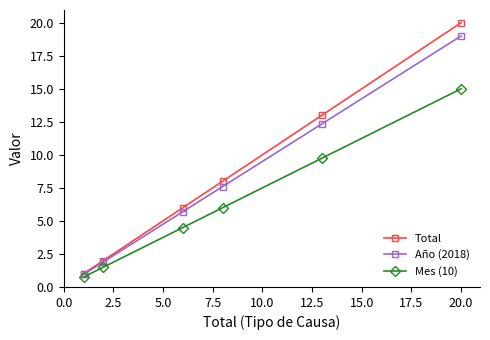

What is the maximum value for Mes (10)?

15.0